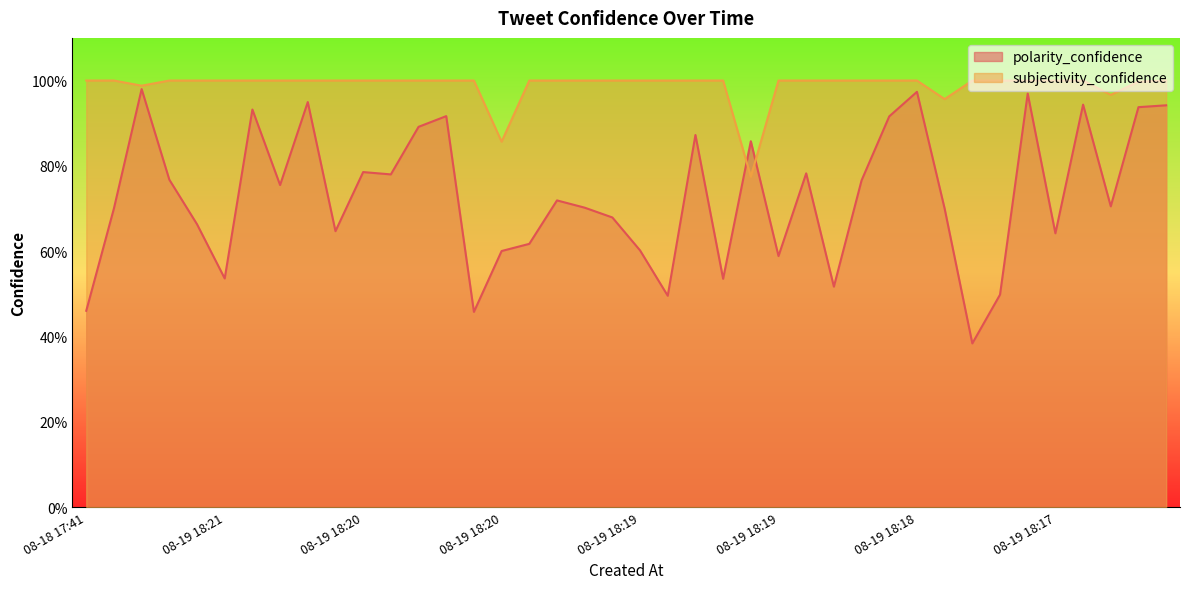

What is the average value of the subjectivity_confidence series?

1.0